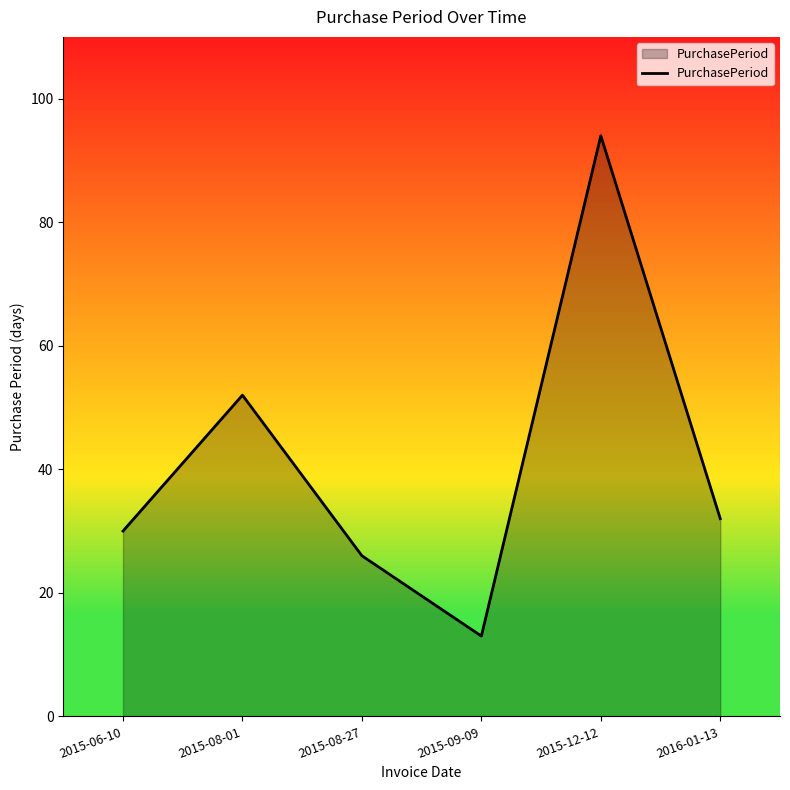

Which has a higher value, 2015-12-12 or 2015-09-09?

2015-12-12